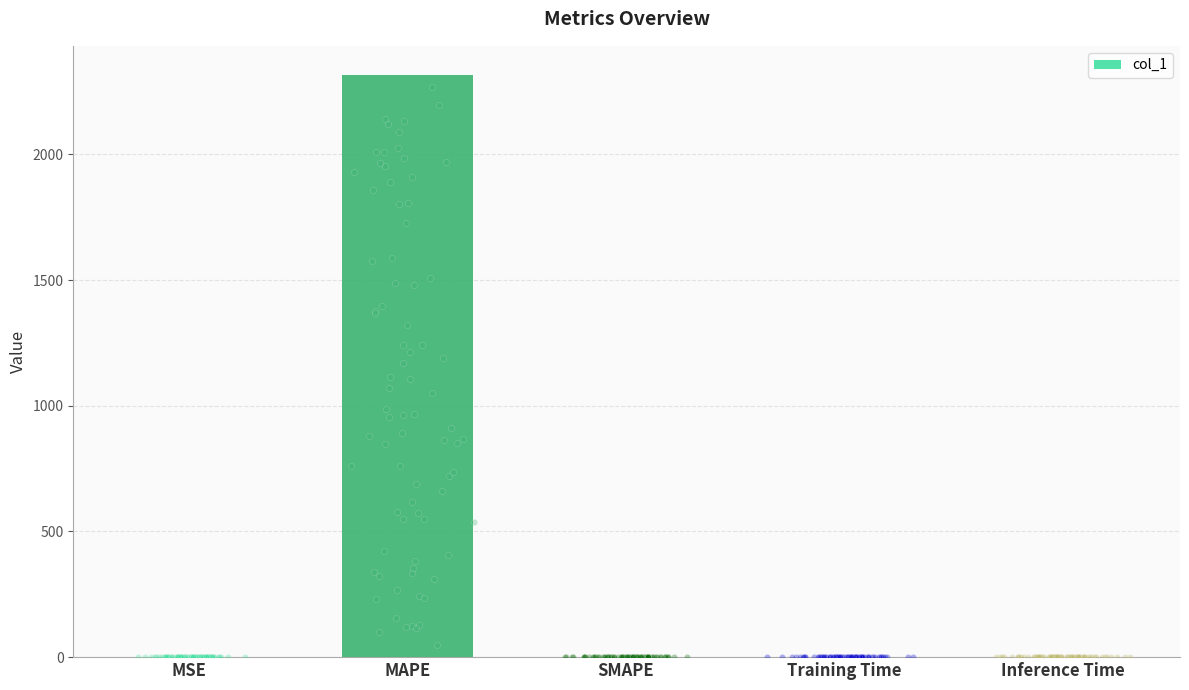

Which has a higher value, Inference Time or MSE?

MSE